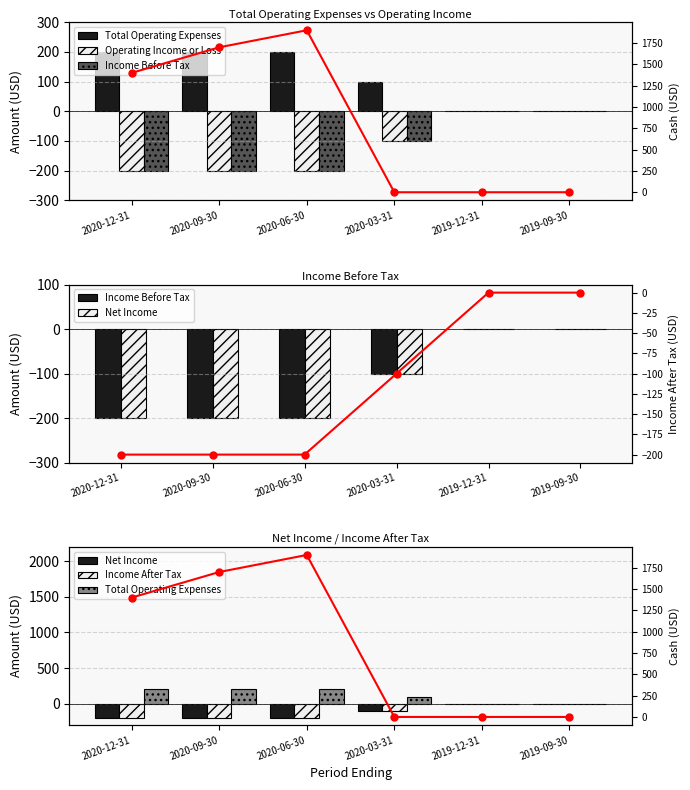

At which category is the sum across all series the highest?

2020-06-30